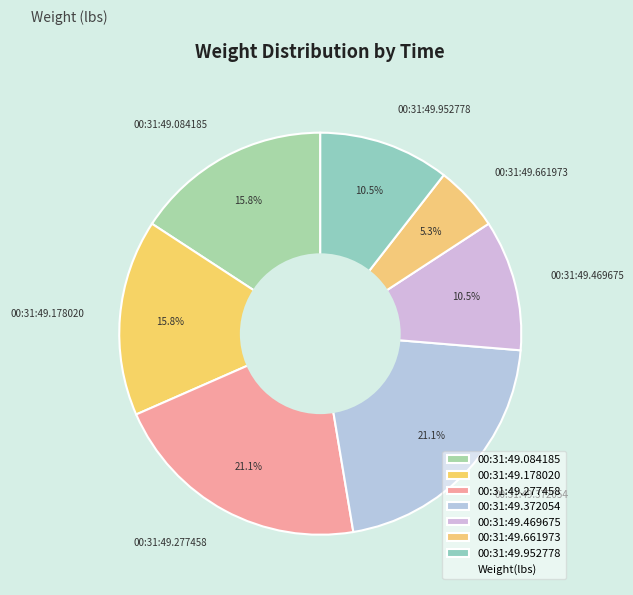

Which category has the smallest portion of the pie?

00:31:49.661973